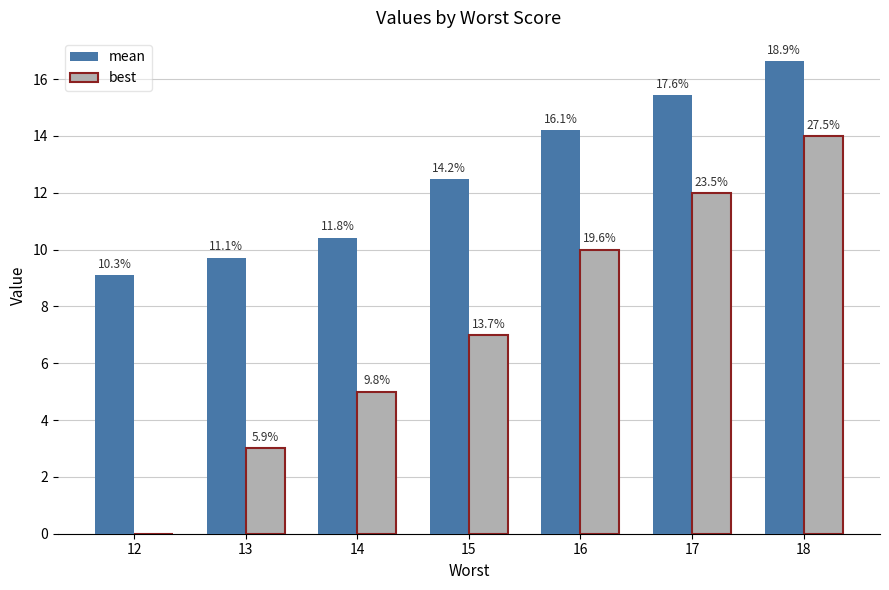

Are the bars grouped side by side (vs. stacked)?

Yes